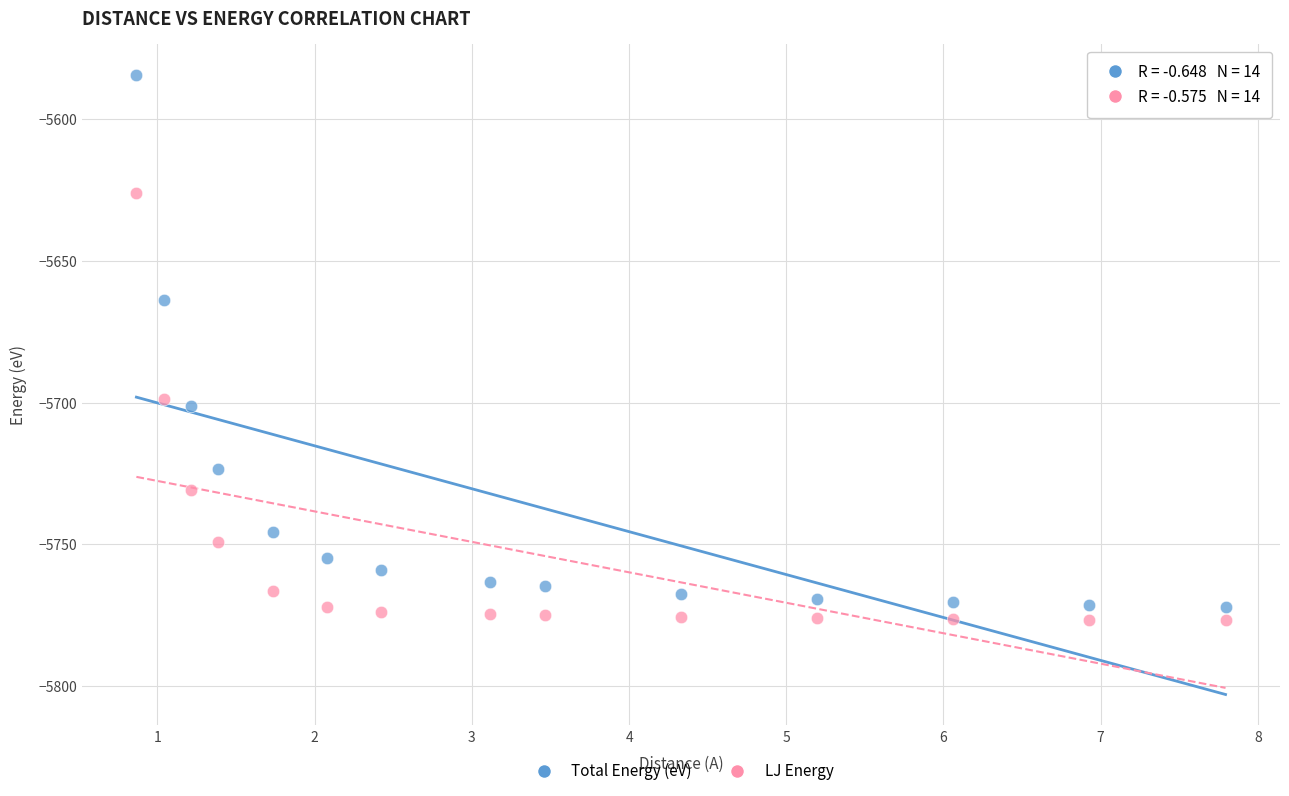

Which series reaches the minimum Y coordinate?

LJ Energy